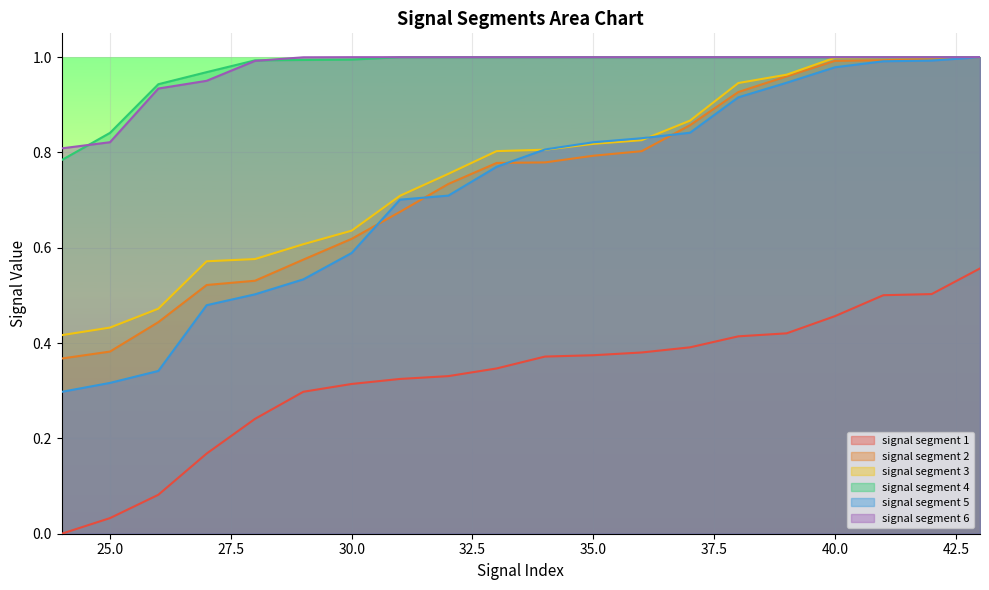

True or false: signal segment 4 has a value of 1.0 at 35.0.

True